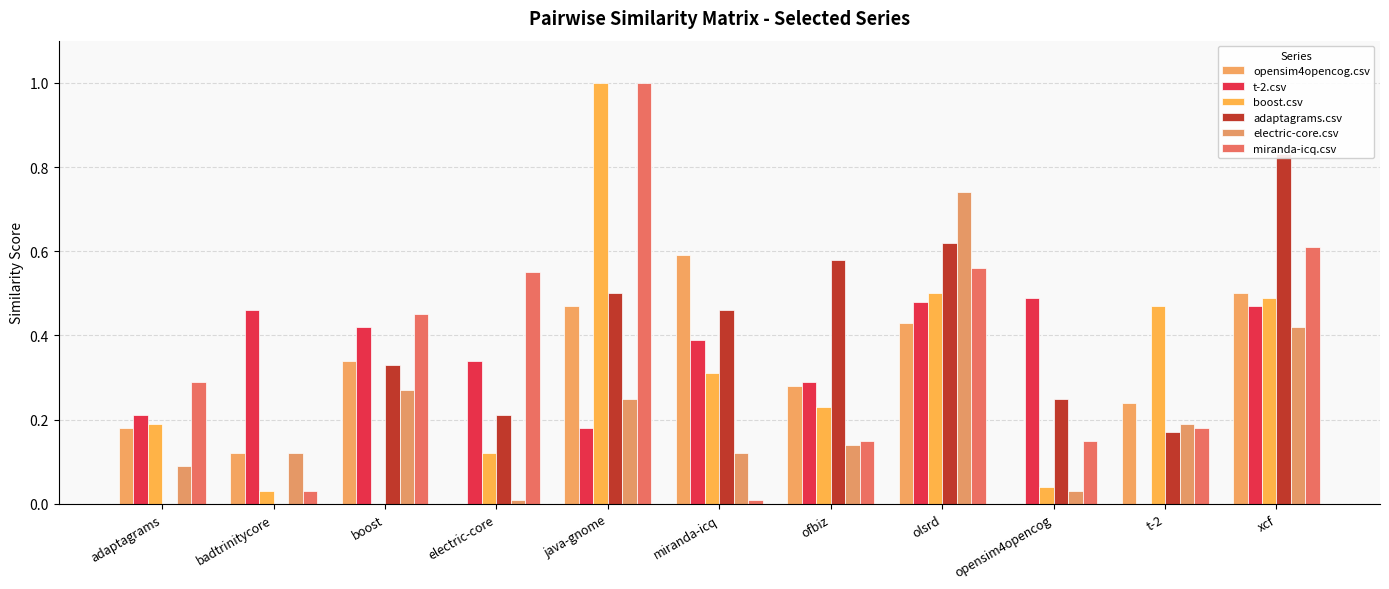

How many data points in adaptagrams.csv are above 0?

9